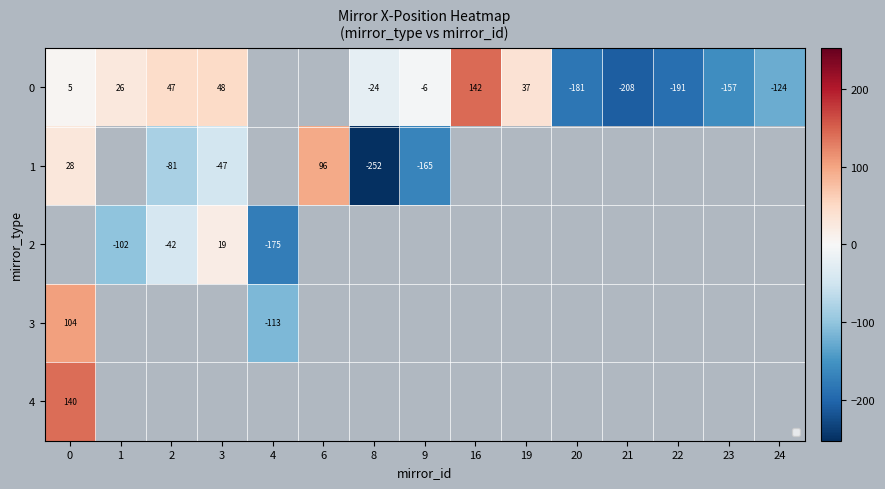

How many values in row_0 are above zero?

6